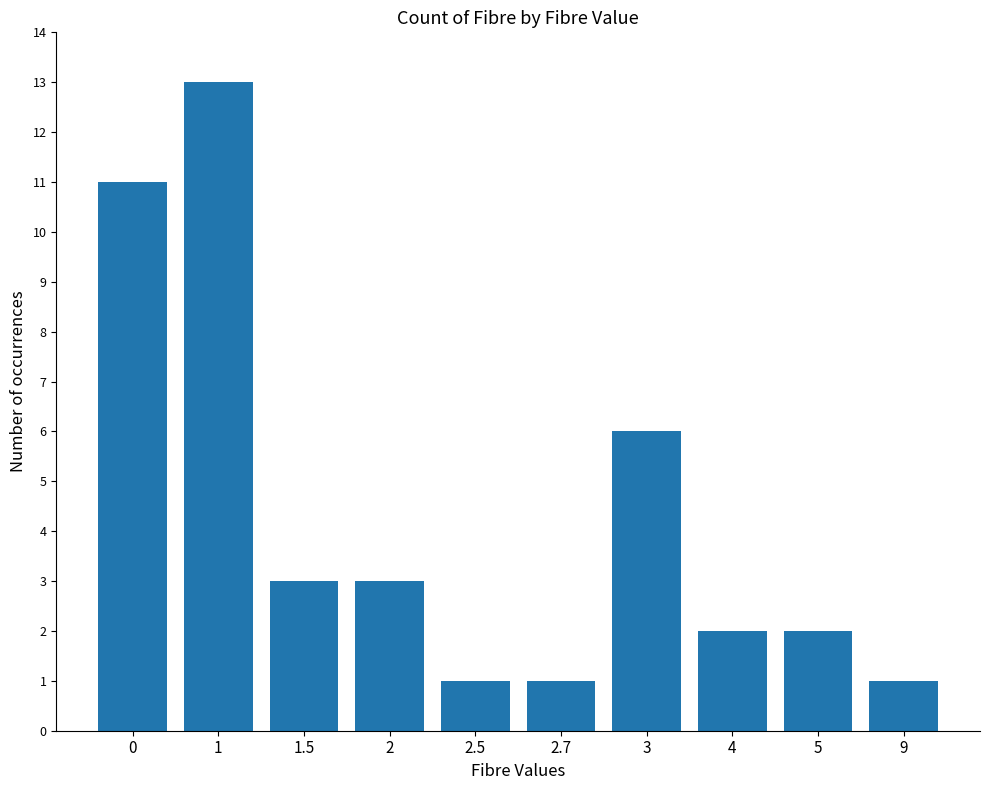

Reading right to left, what are all the values shown in this chart?

9=1	5=2	4=2	3=6	2.7=1	2.5=1	2=3	1.5=3	1=13	0=11